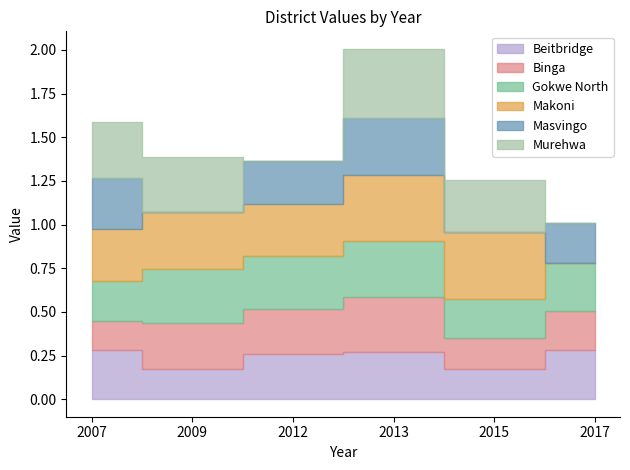

How many Binga values are between 0 and 1?

6